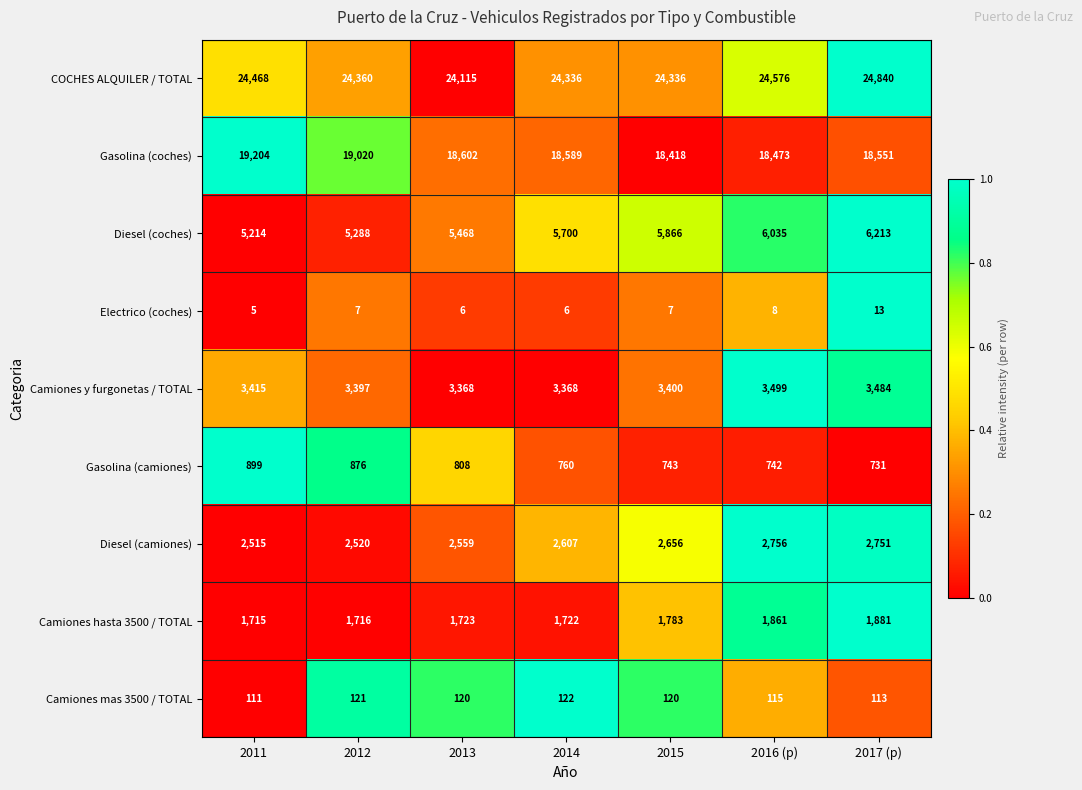

At which category is the sum across all series the highest?

2017 (p)